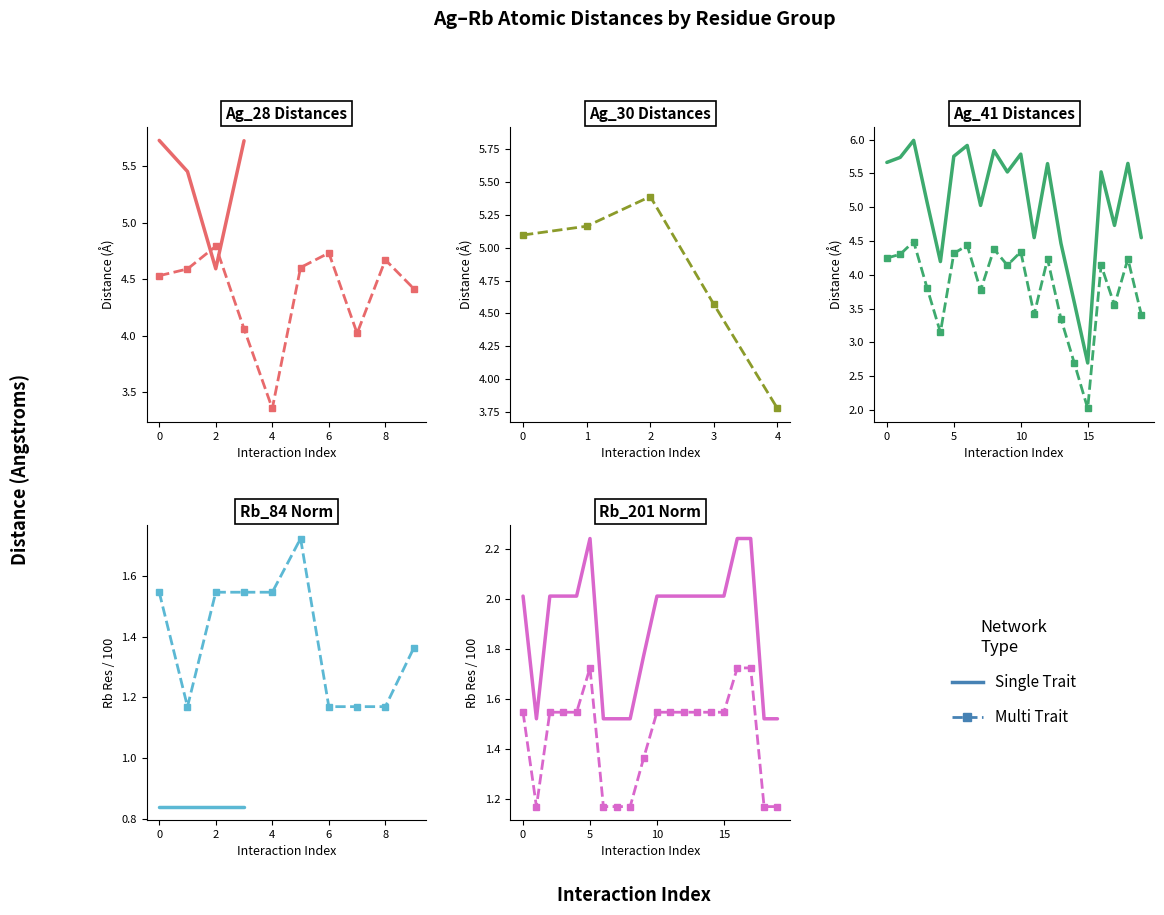

What is the label of the 5th point from the right?

15